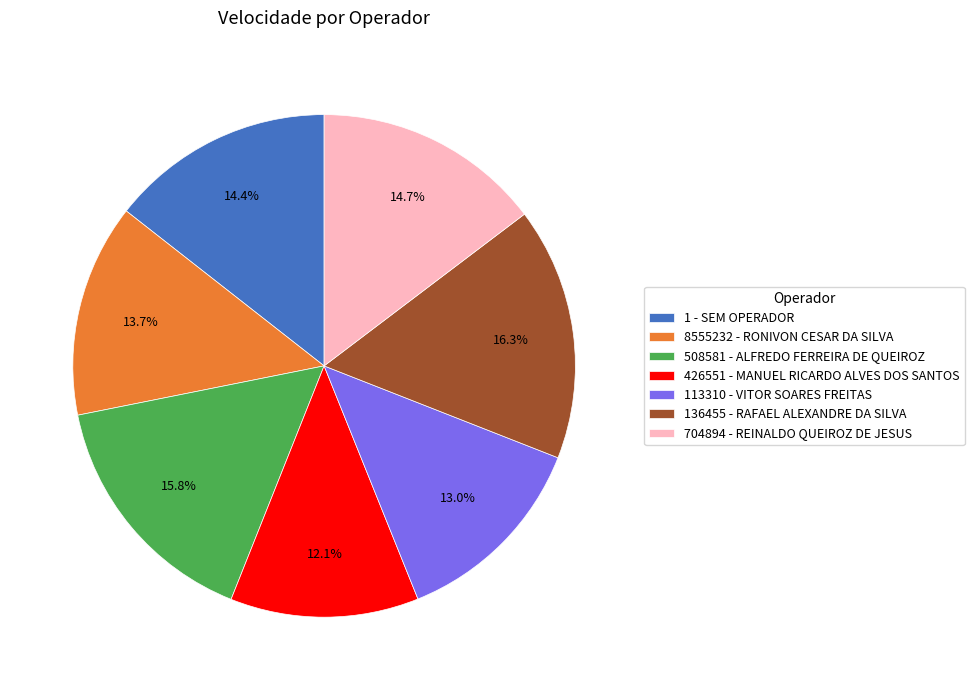

To the nearest percent, what is the combined percentage of 426551 - MANUEL RICARDO ALVES DOS SANTOS and 8555232 - RONIVON CESAR DA SILVA?

26%